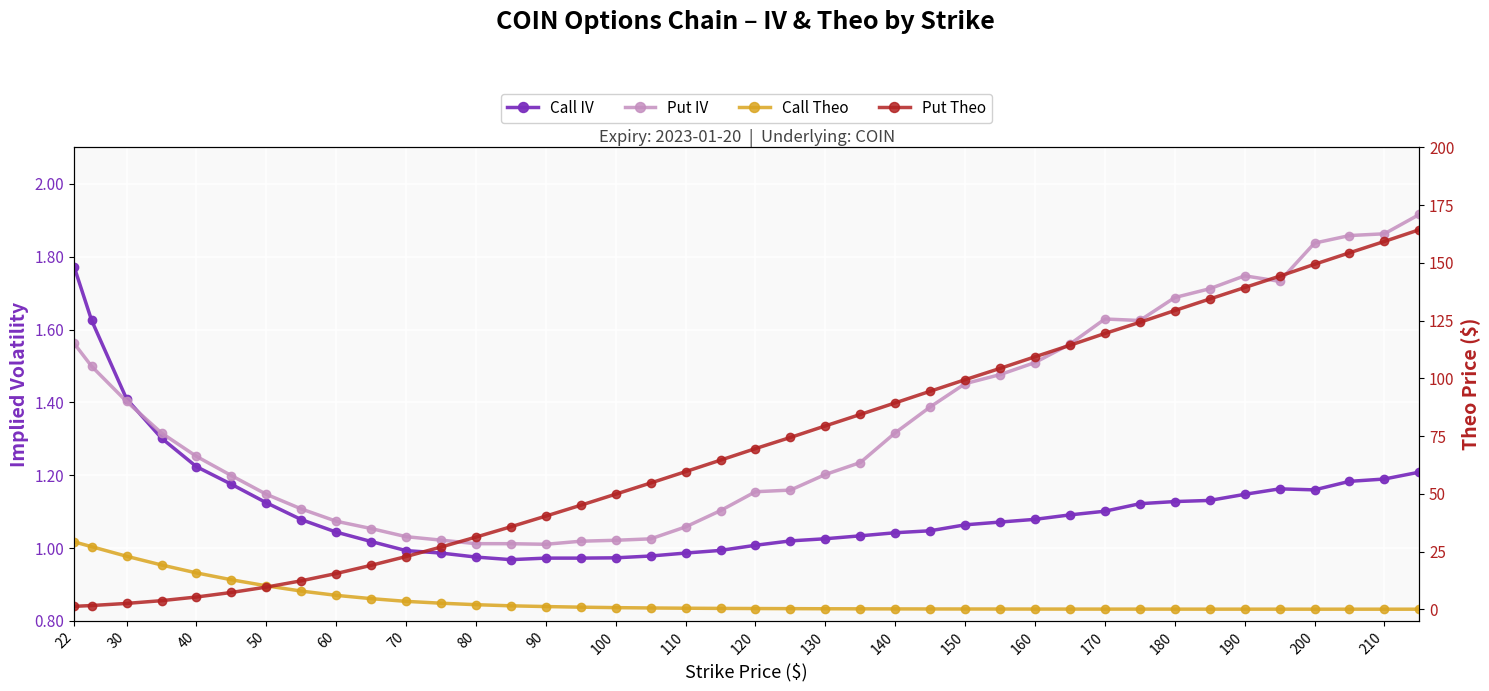

What is the value of the Put IV point at the 3rd from the left?

1.4